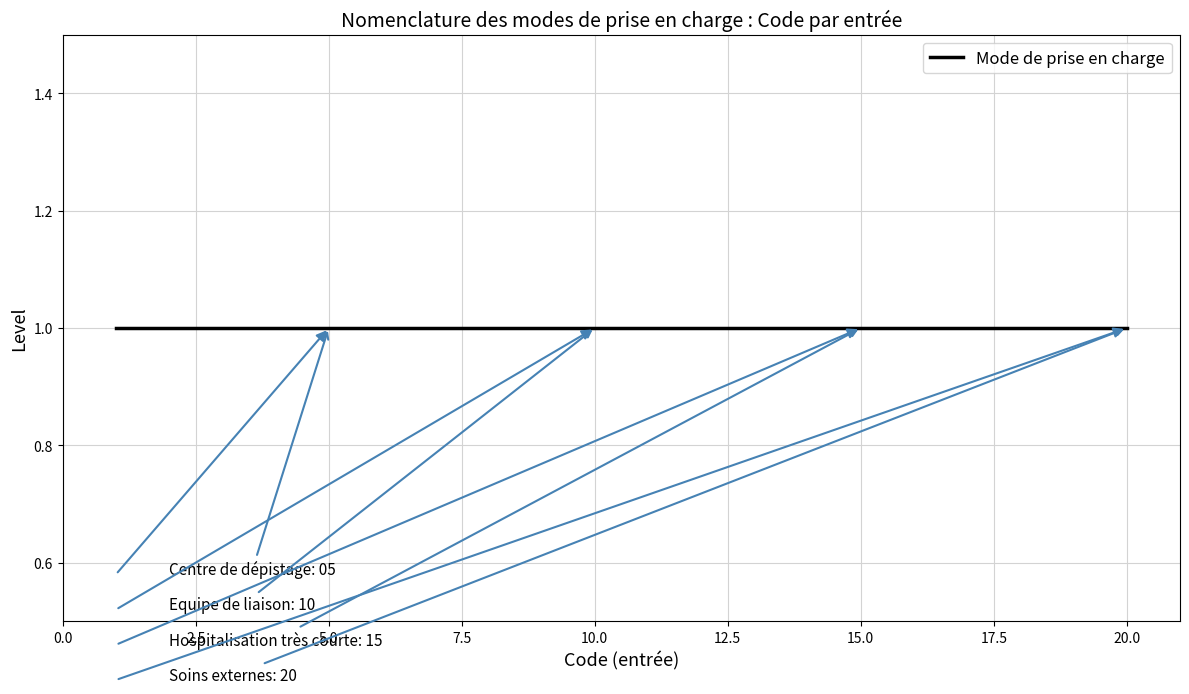

Count the number of values greater than 11.

9